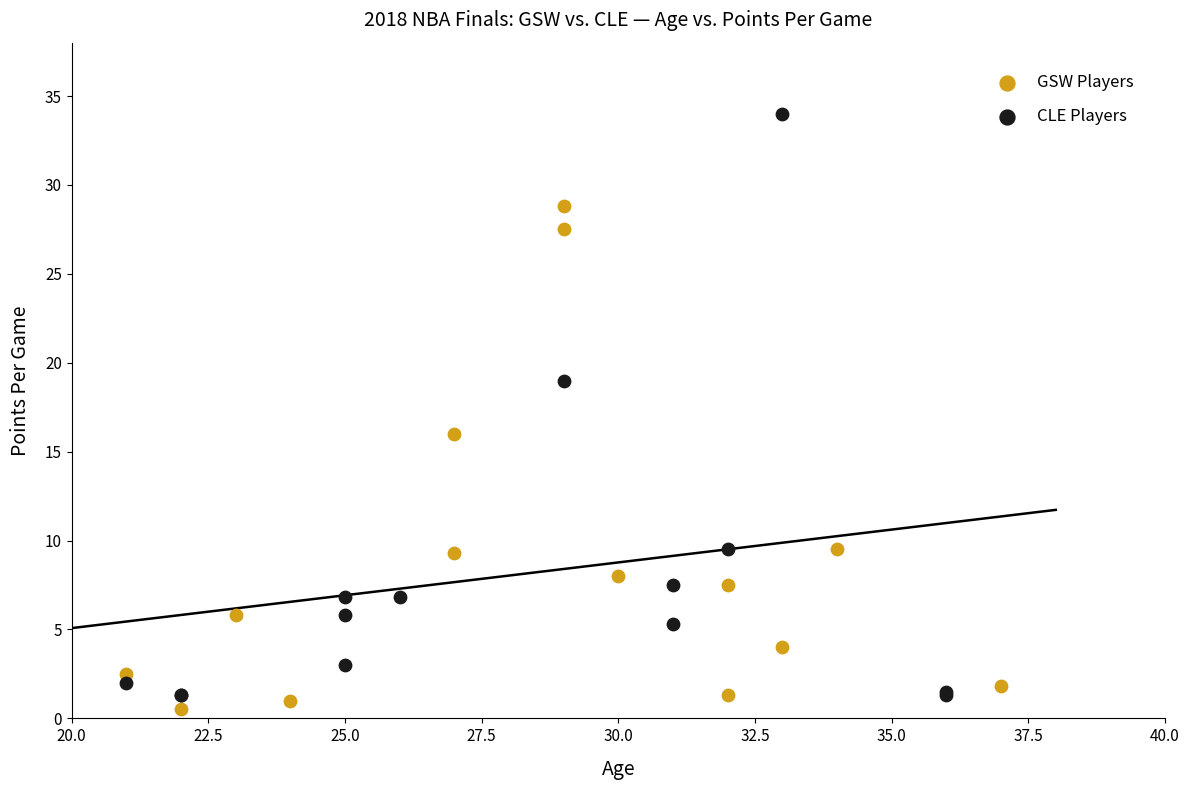

Which series contains the highest Y value?

CLE Players